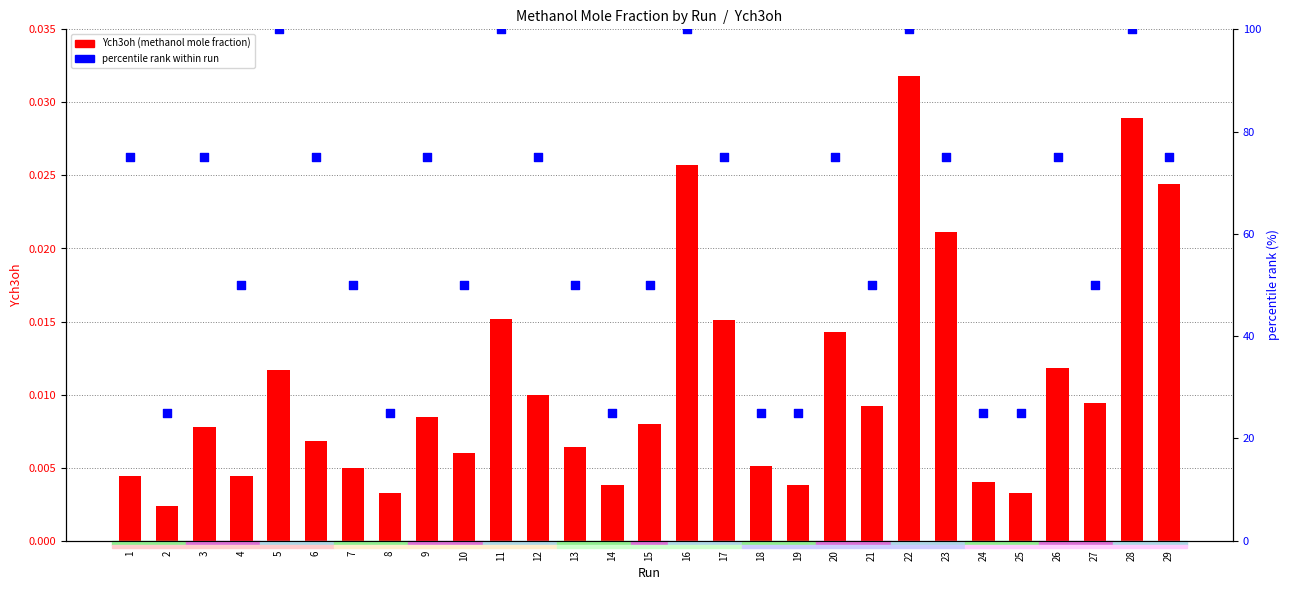

Which series has the widest spread of Y values?

percentile rank within run